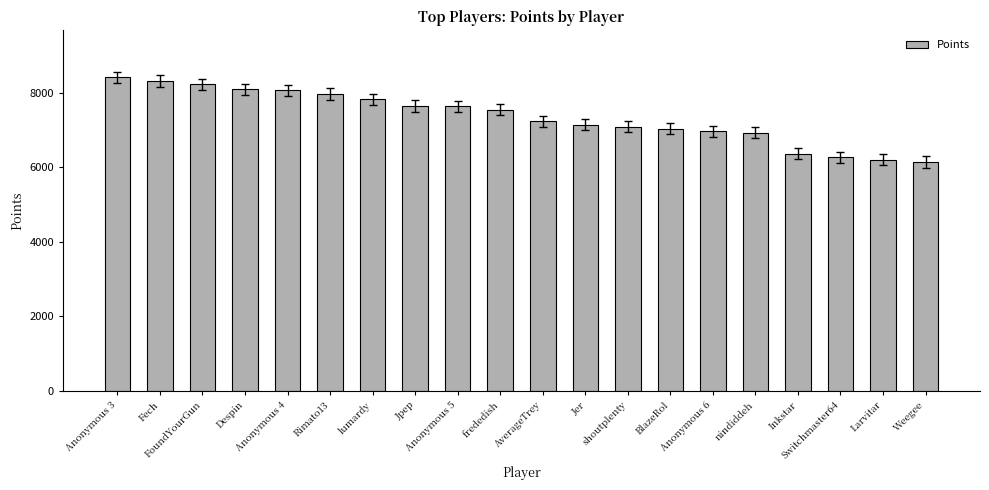

What is the ratio of the value at Inkstar to the value at Anonymous 3?

0.8